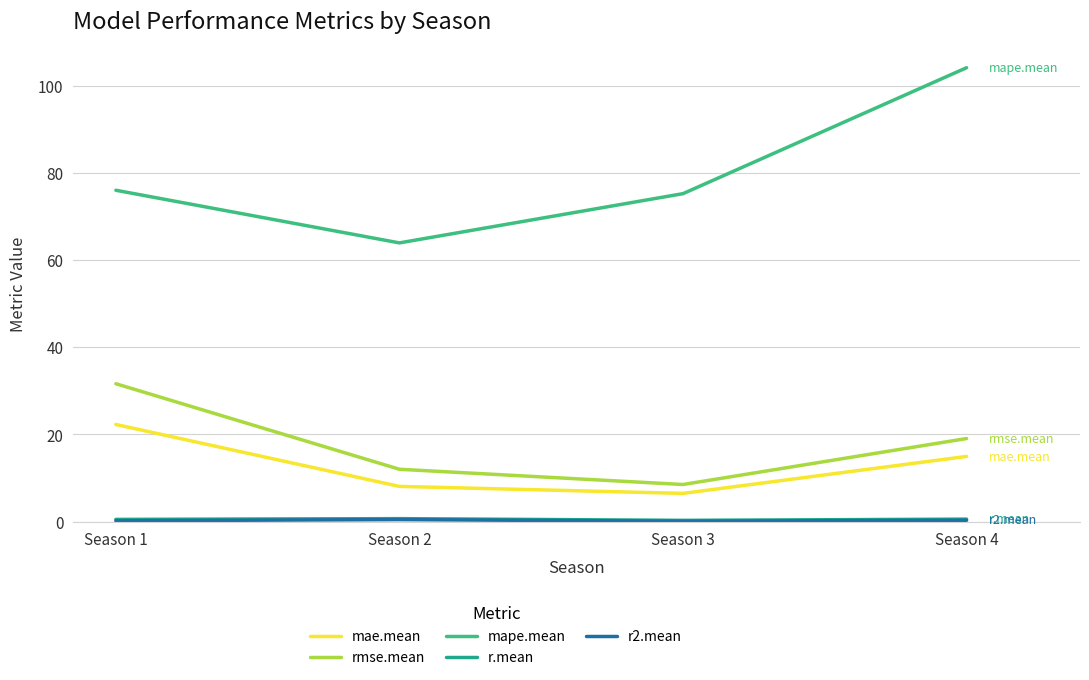

What is the value of the mae.mean point at the 1st from the left?

22.3